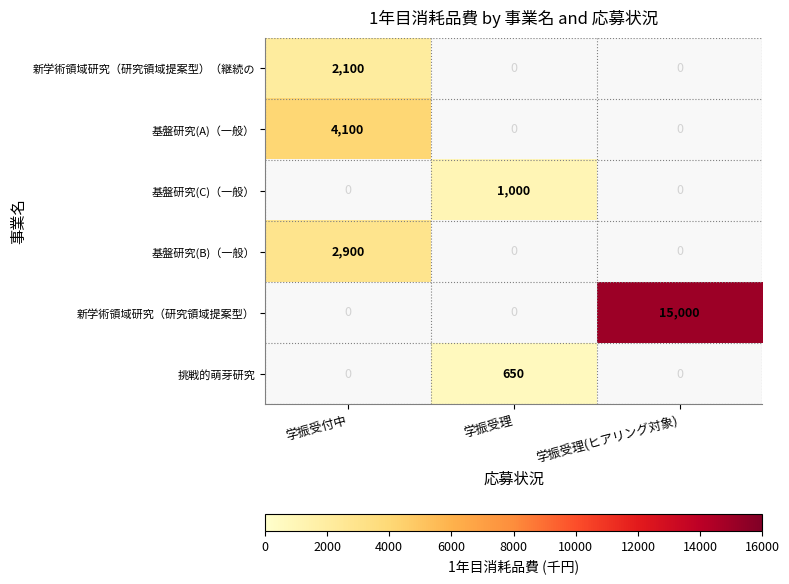

The 基盤研究(C)（一般） series shows 688 at 学振受理. True or false?

False